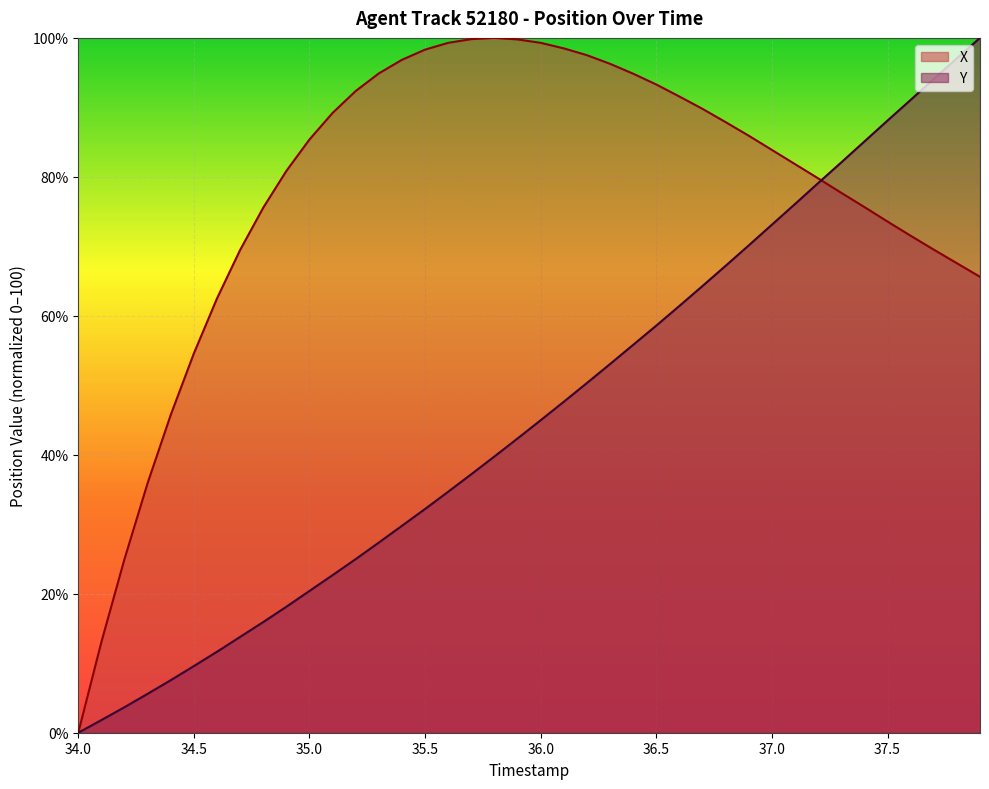

What is the greatest value displayed?

100.0